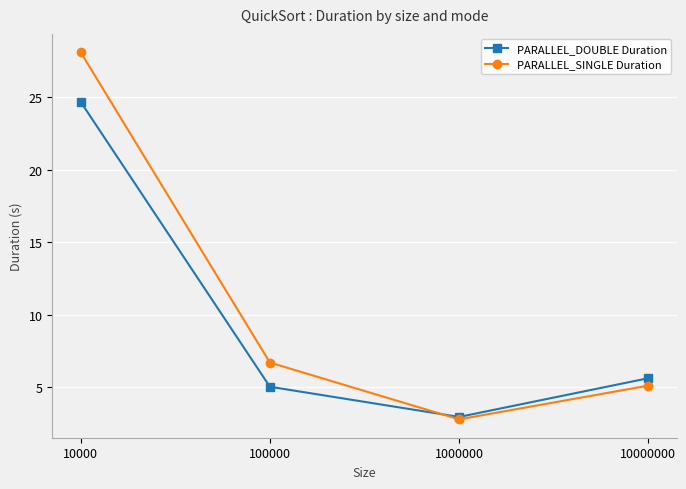

How many series are shown in this chart?

2